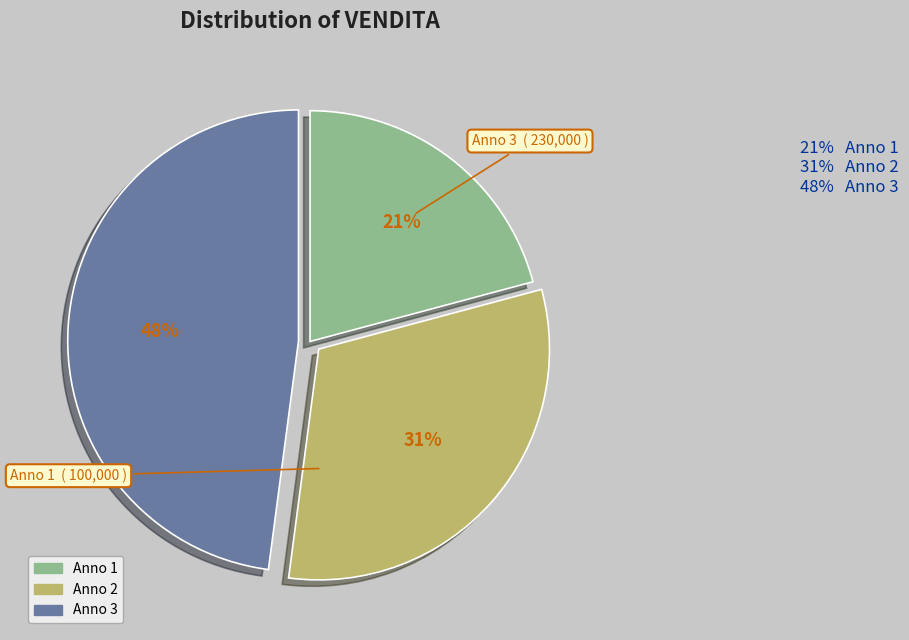

Is there a majority slice in this chart?

No